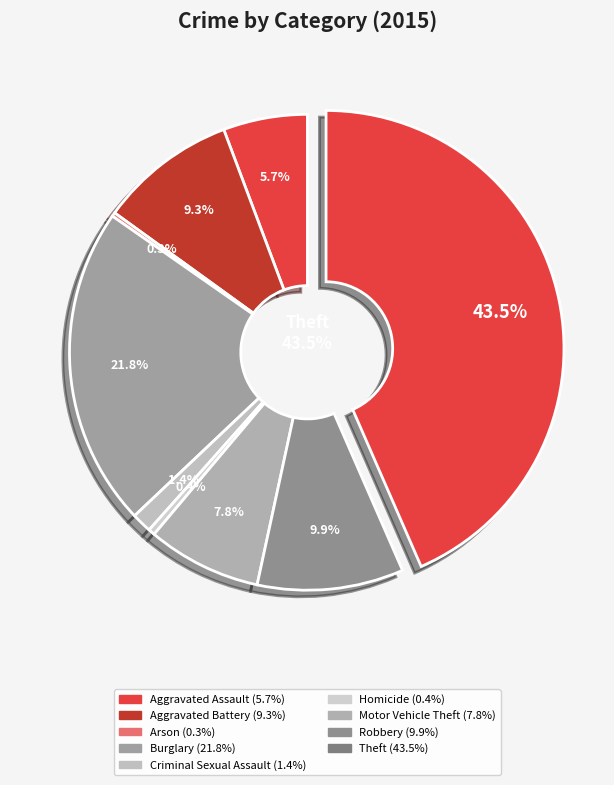

What is the largest slice in the pie chart?

Theft